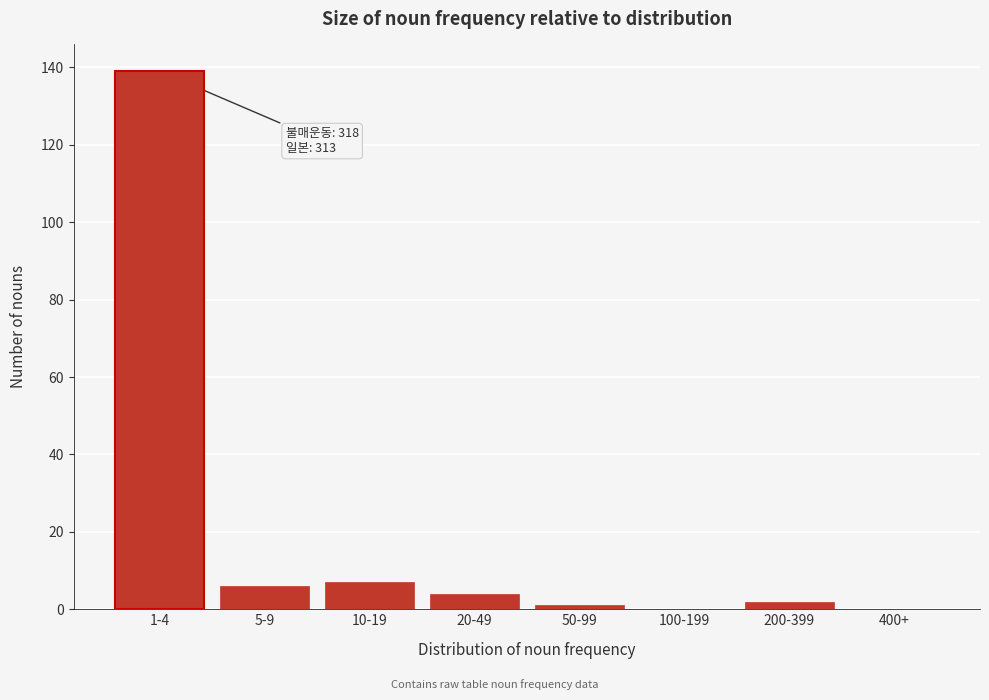

Reading right to left, list all the values displayed in this chart.

400+=0	200-399=2	100-199=0	50-99=1	20-49=4	10-19=7	5-9=6	1-4=139